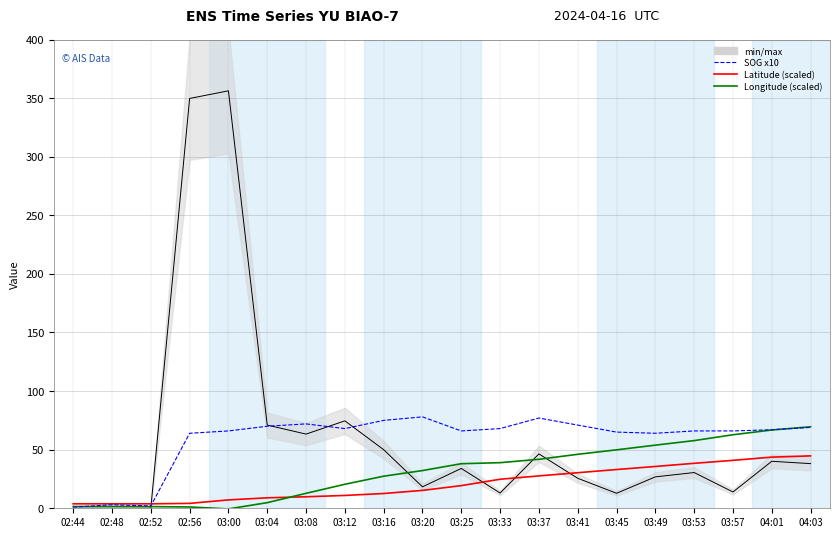

What is the sum of the Longitude (scaled) values at 04:03 and 03:41?

115.6